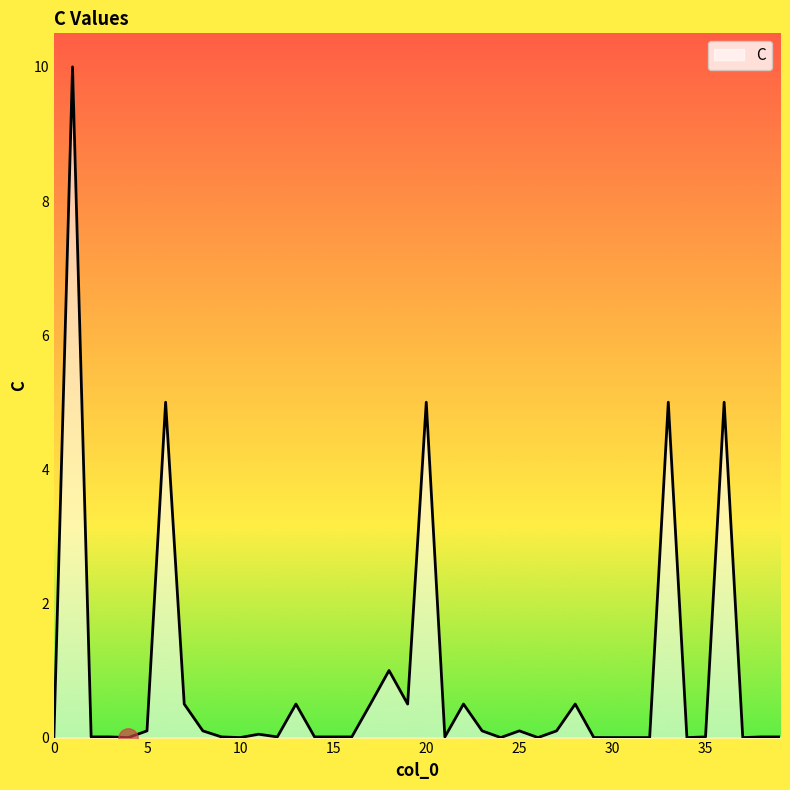

What is the greatest value displayed?

10.0